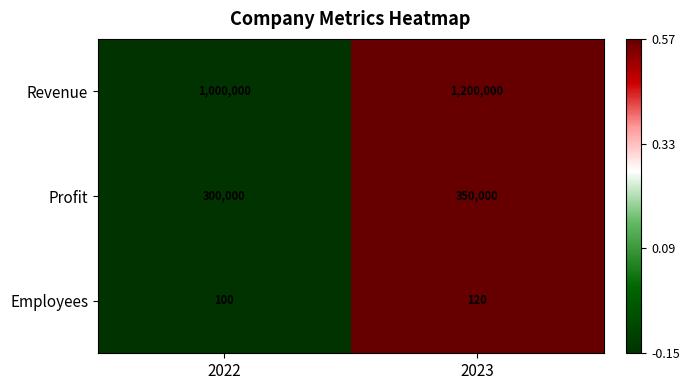

Reading left to right, extract all data points from this chart.

Revenue: 1000000	1200000
Profit: 300000	350000
Employees: 100	120